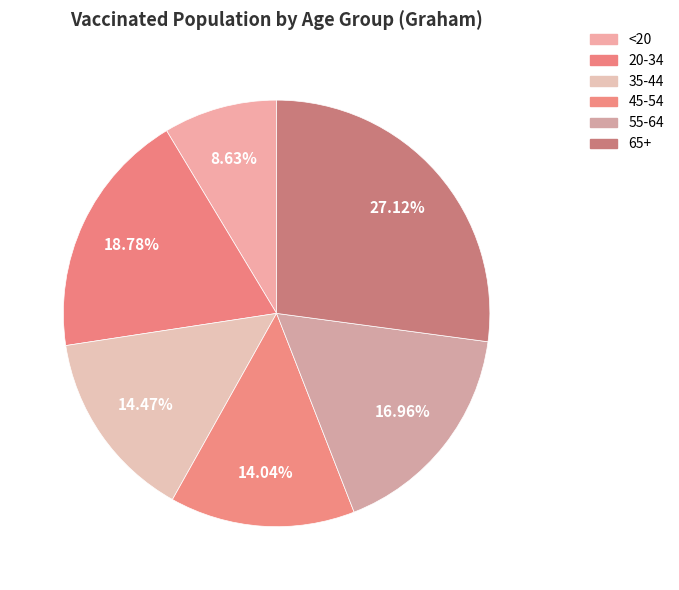

How many segments does this pie chart have?

6